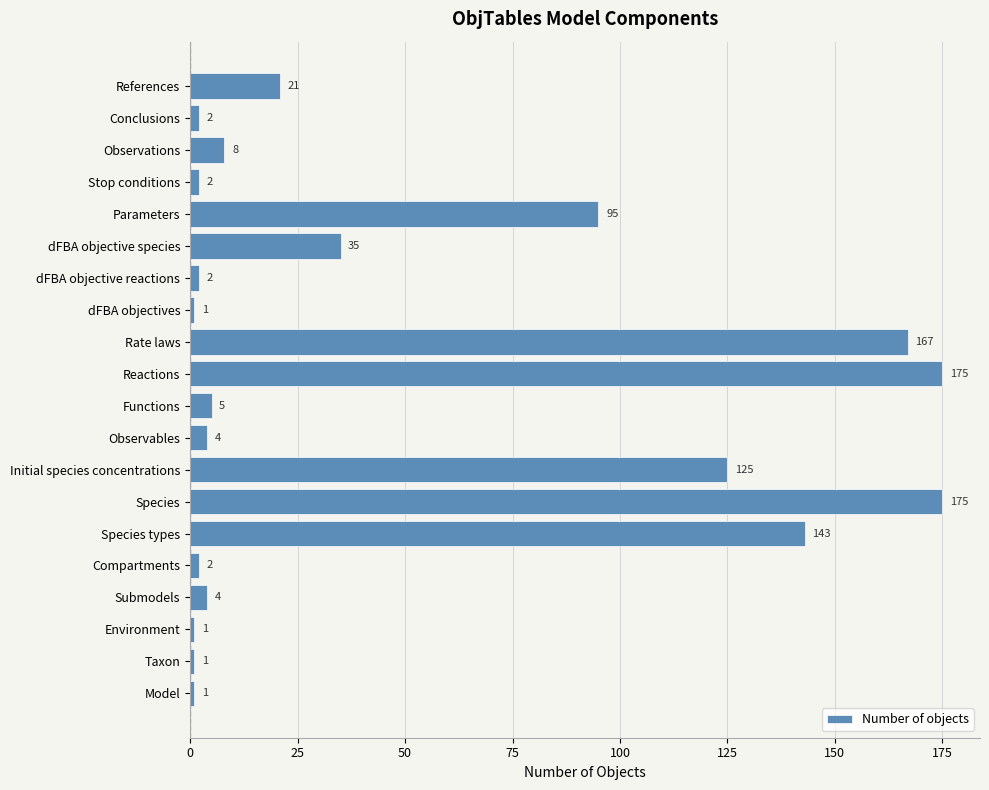

Is it true that the value at dFBA objective reactions is 2?

True